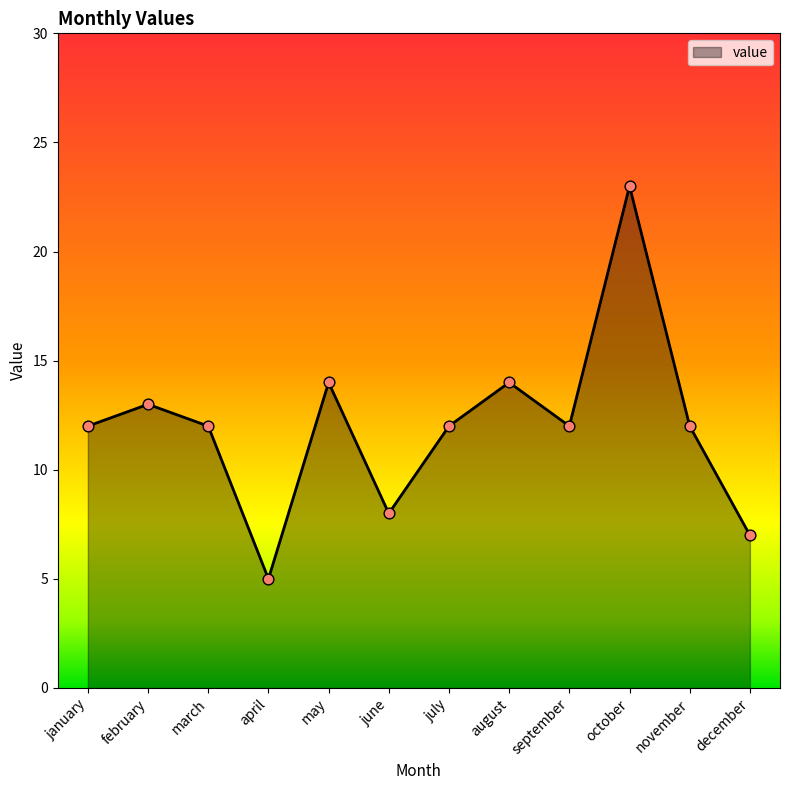

What is the ratio of the value at december to the value at july?

0.6